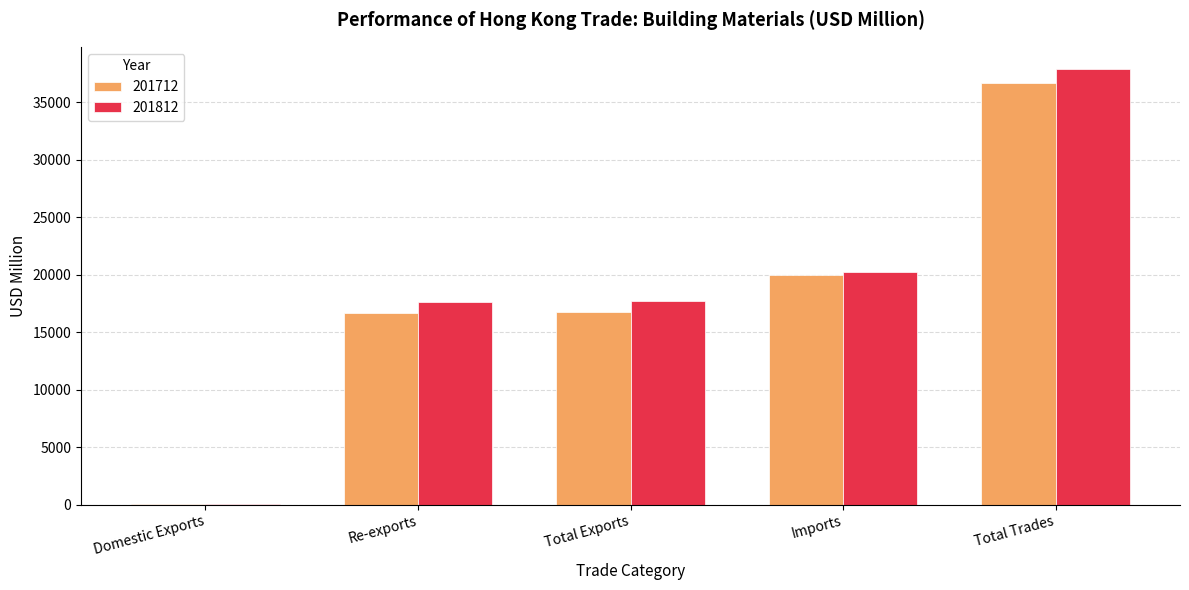

What is the spread (max minus min) of values at Total Exports?

914.4